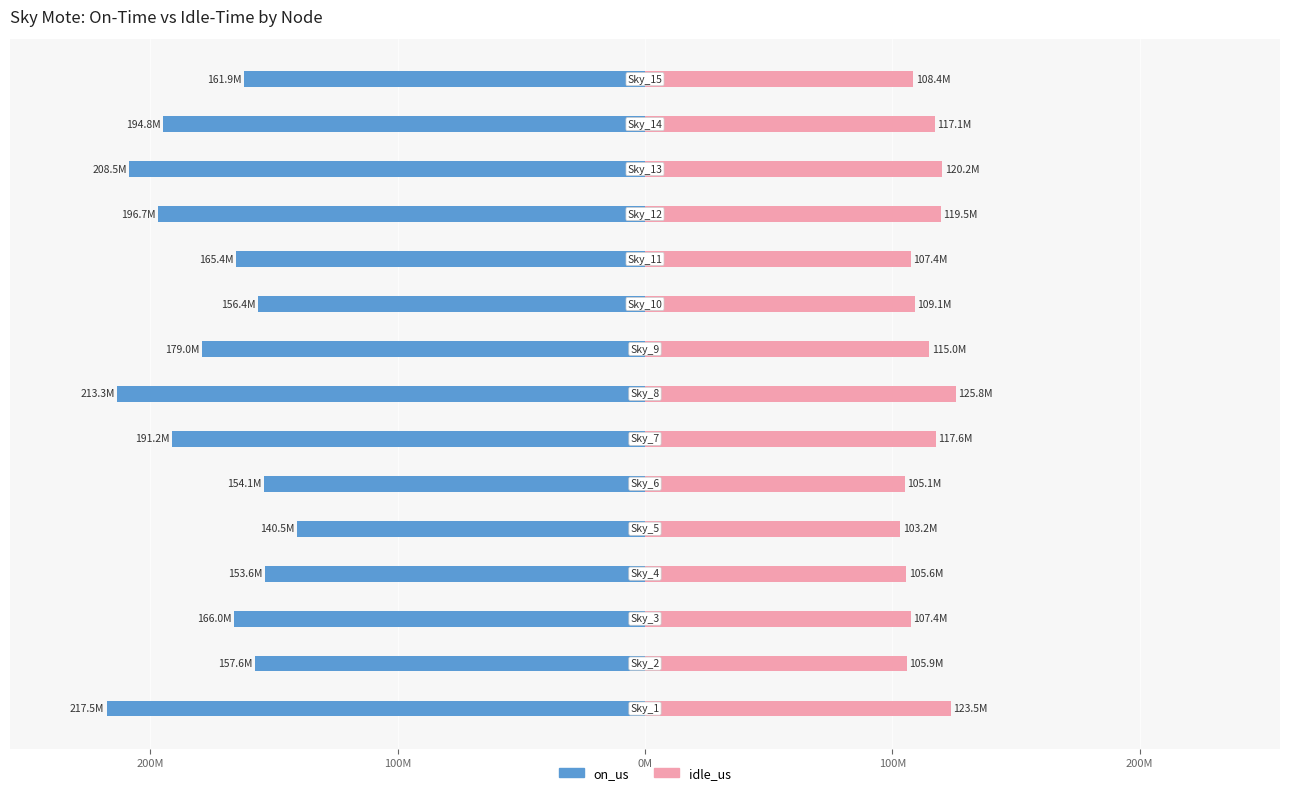

What is the minimum value shown in the chart?

-217527606